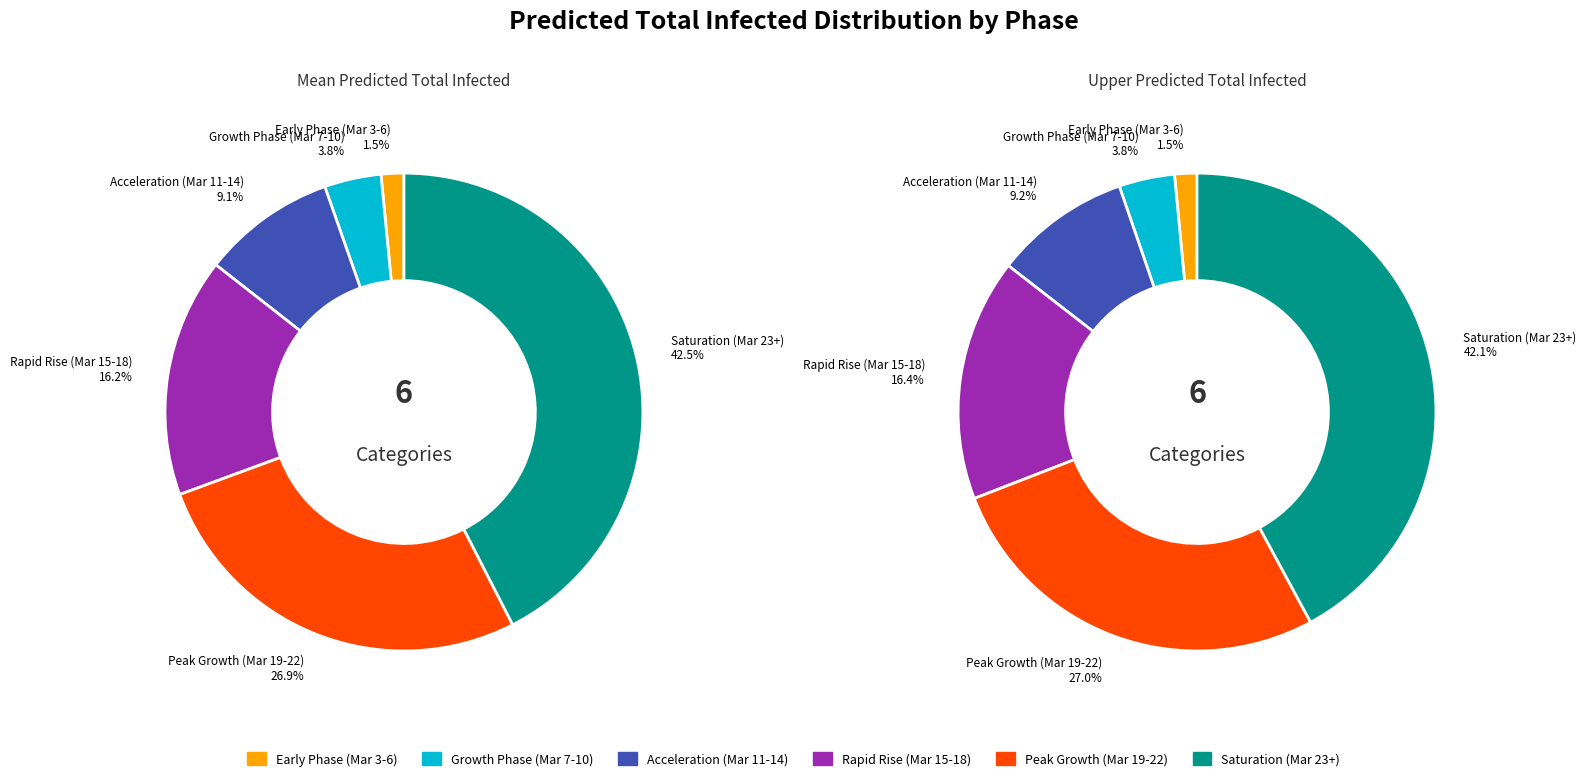

Does 2020-03-12 represent more than half of the total?

No